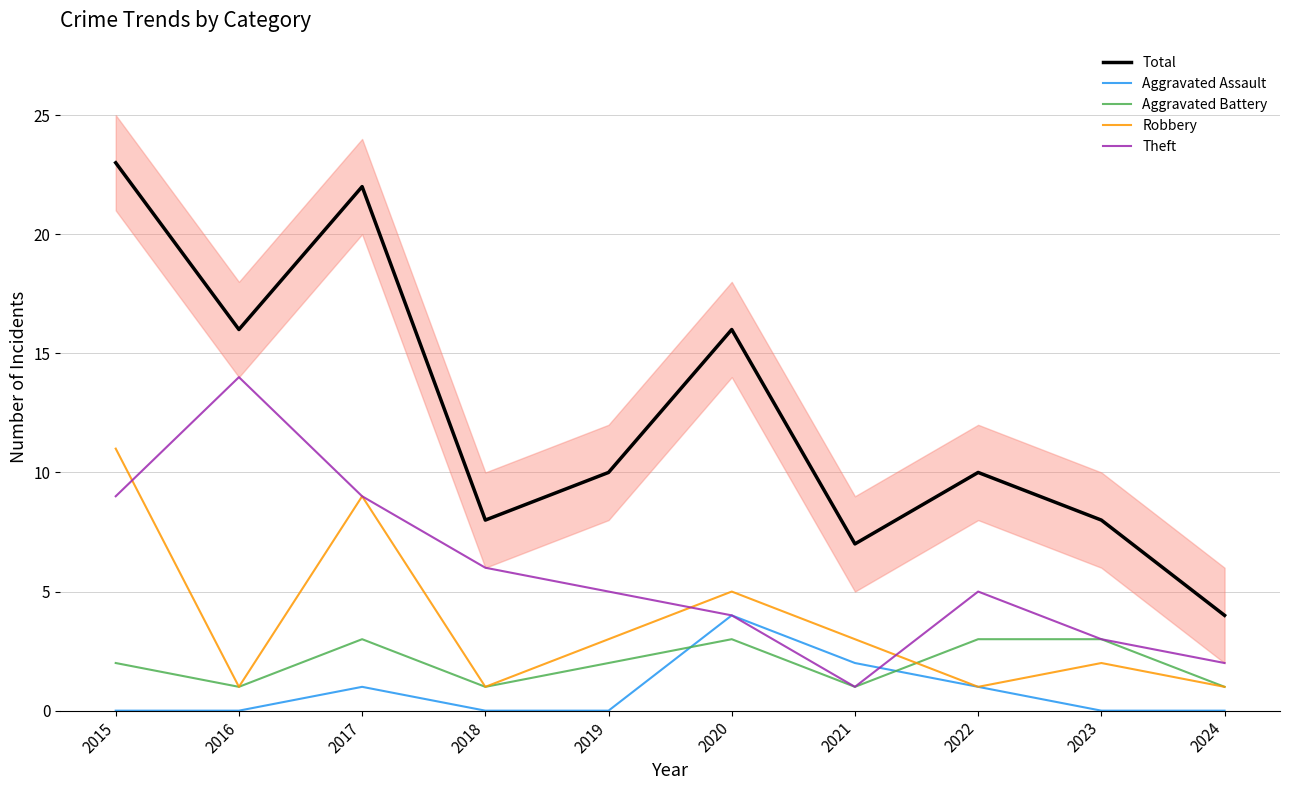

The Total series shows 8 at 2023. True or false?

True